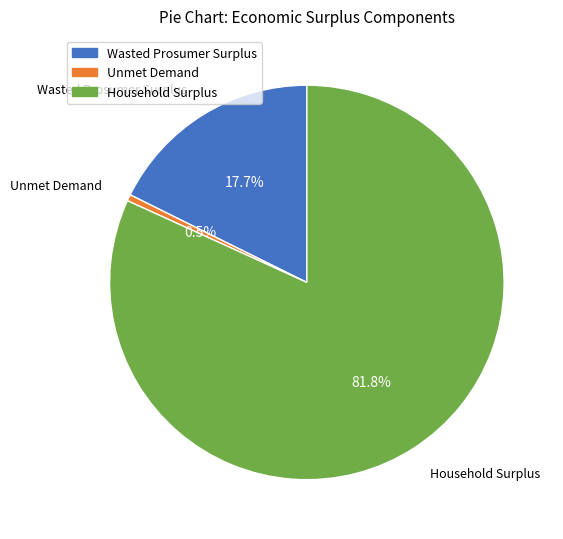

To the nearest percent, what is the average slice percentage?

33%